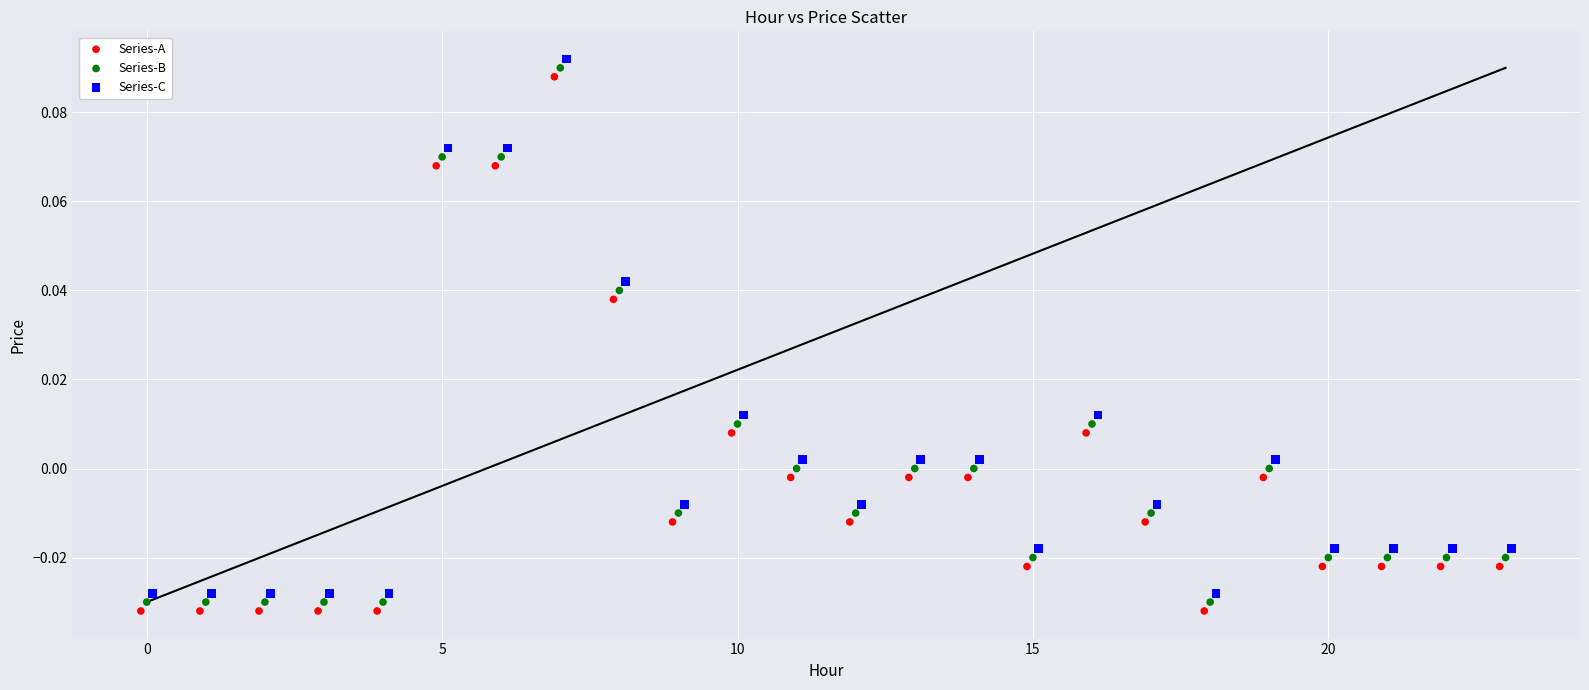

Which series reaches the minimum Y coordinate?

Series-A